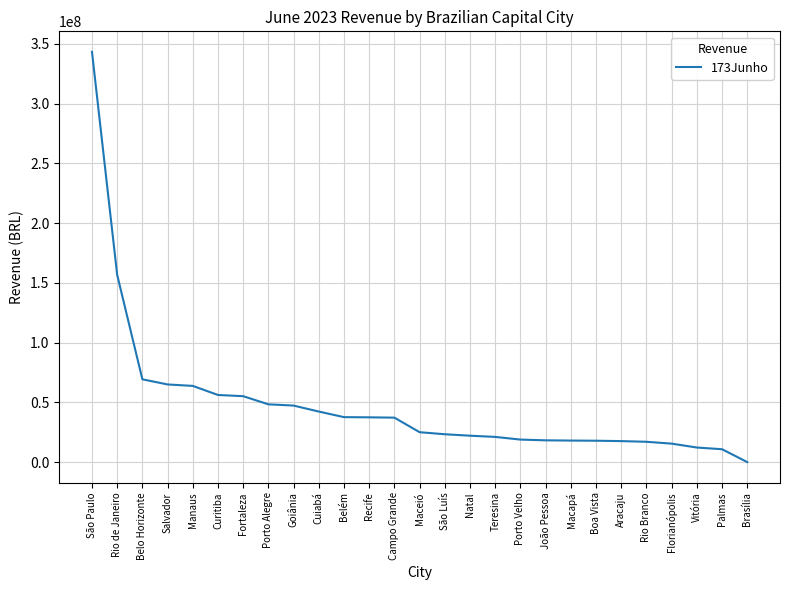

At which label is the value closest to 171618396?

Rio de Janeiro